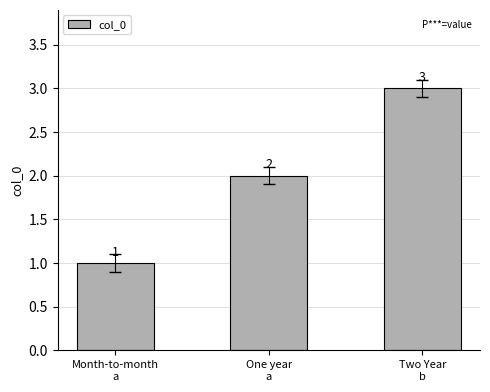

Does the chart contain stacked bars?

No